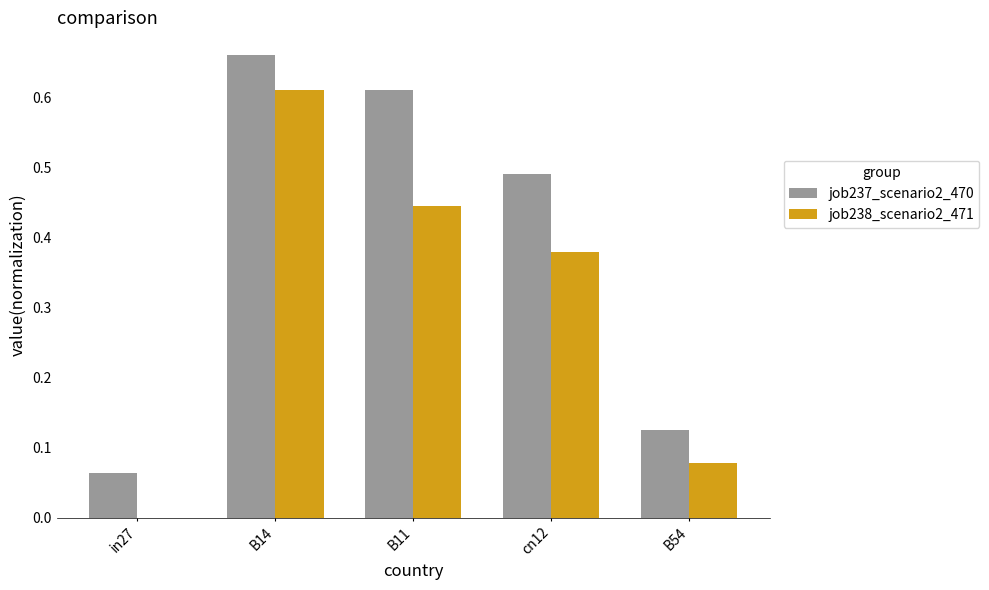

Where is job237_scenario2_470 nearest to the value 0?

in27